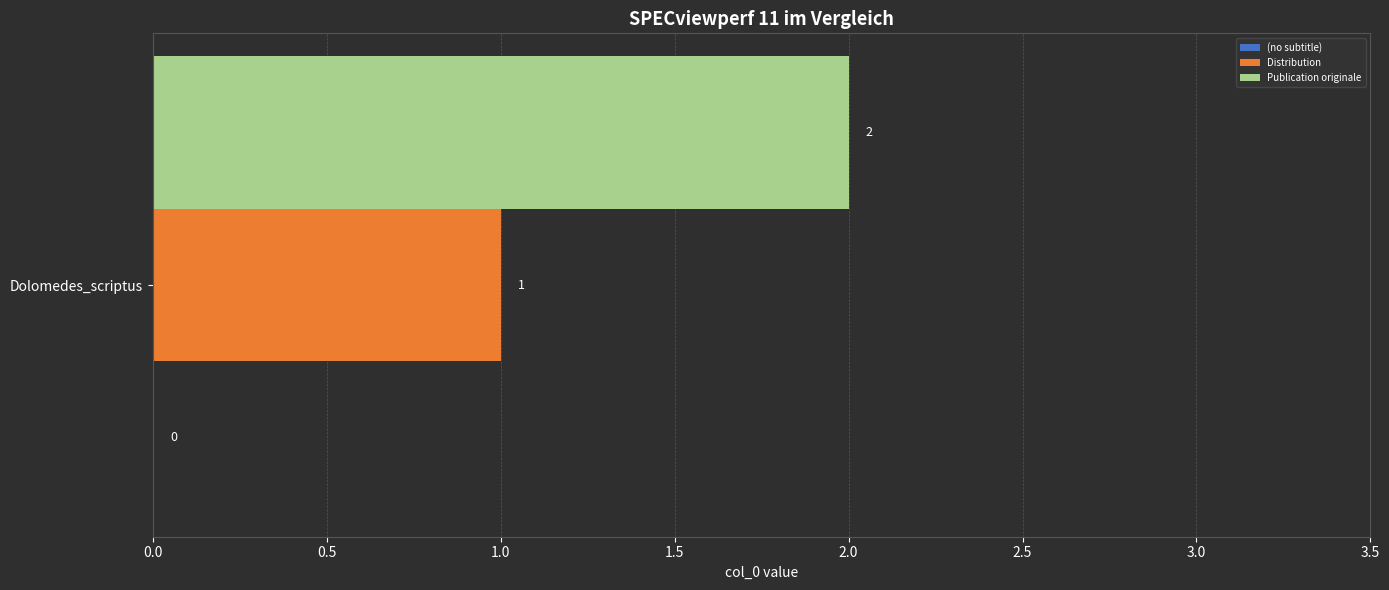

Which series has the widest spread of values?

Distribution